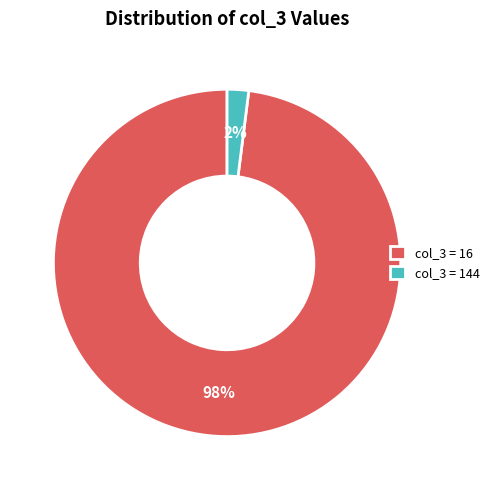

Count the number of slices in the pie.

2